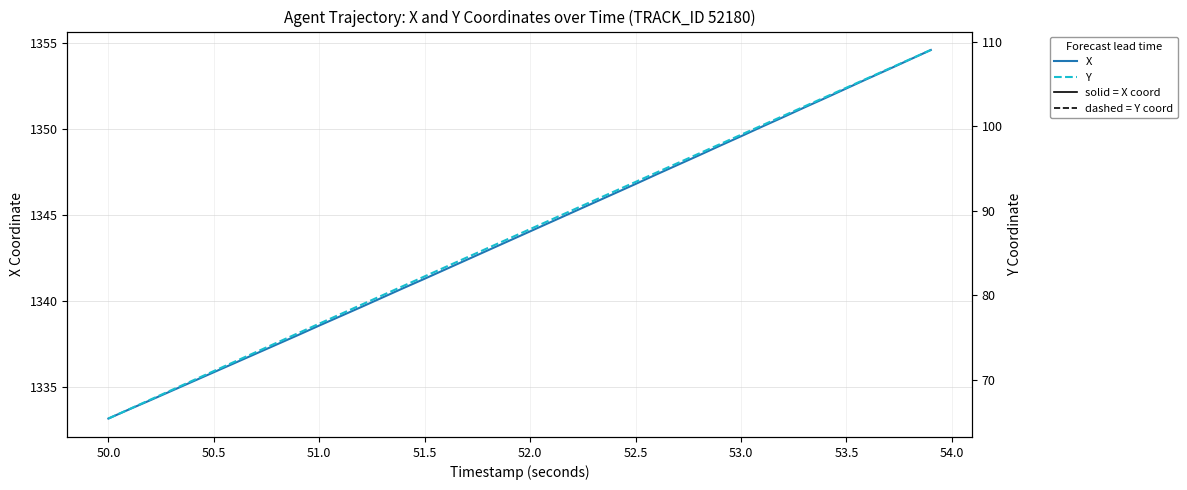

Which series has the largest range (max minus min)?

Y